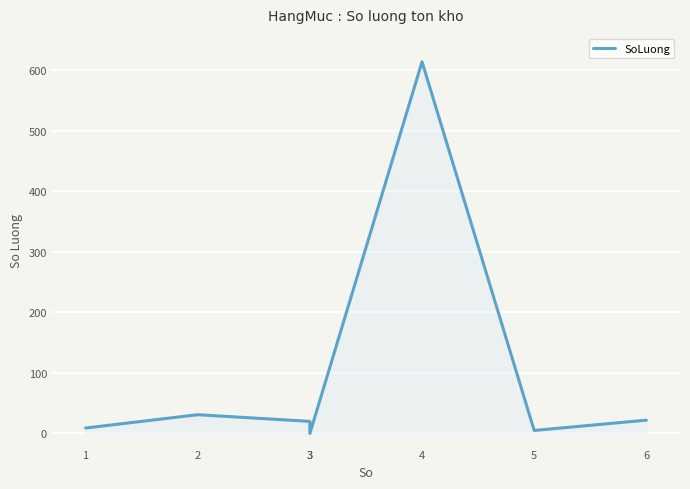

True or false: the data shows 12 at 3.

False